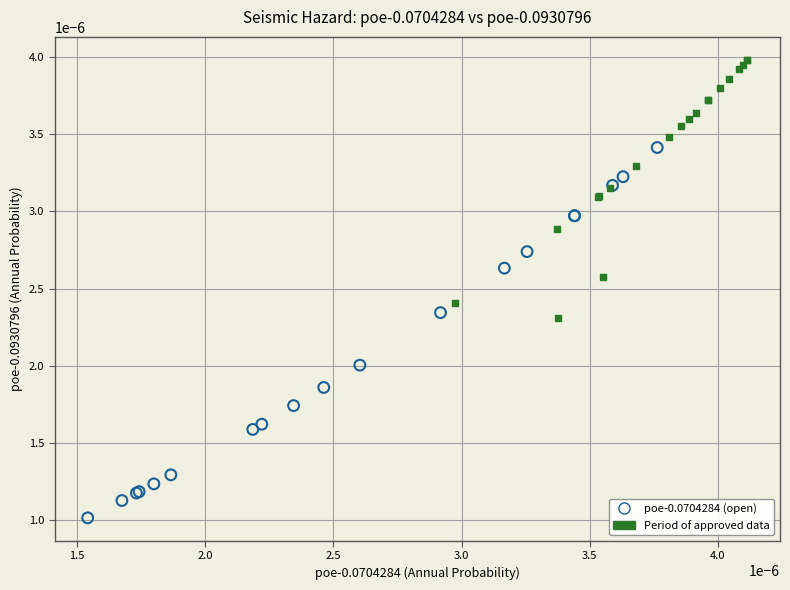

Which series reaches the maximum Y coordinate?

Period of approved data